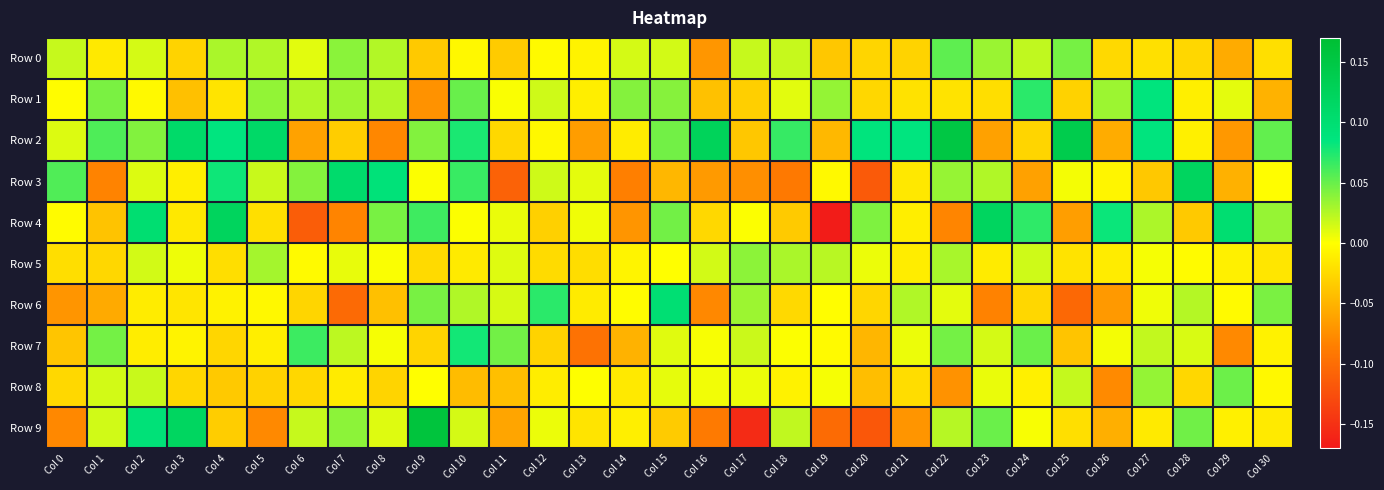

What is the smallest value displayed?

-0.2